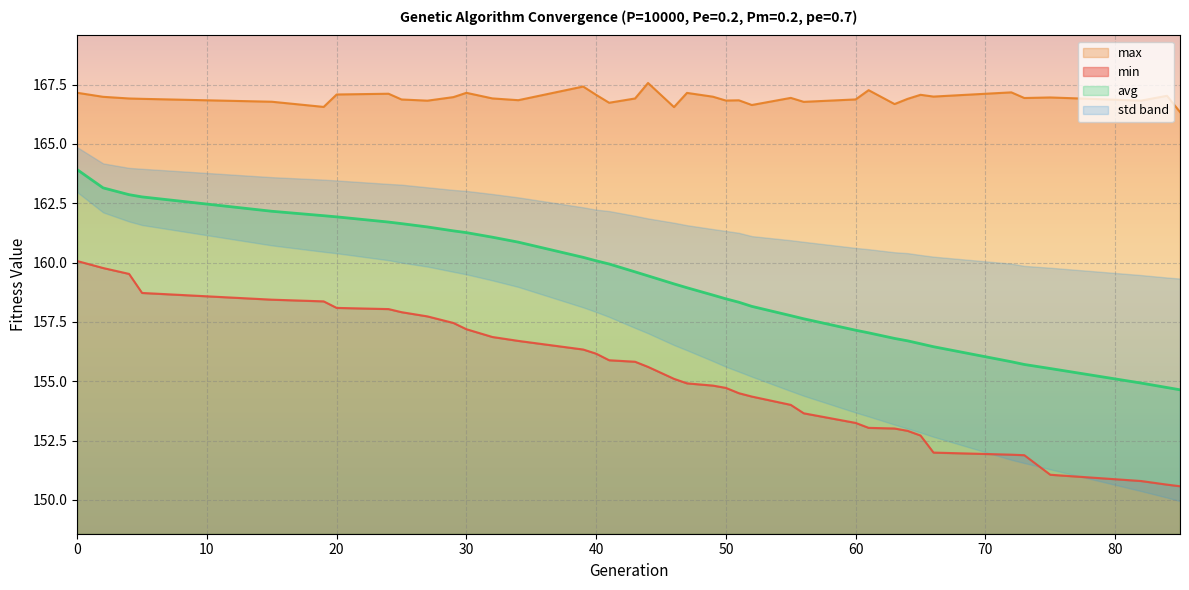

True or false: max and min intersect in this chart.

False